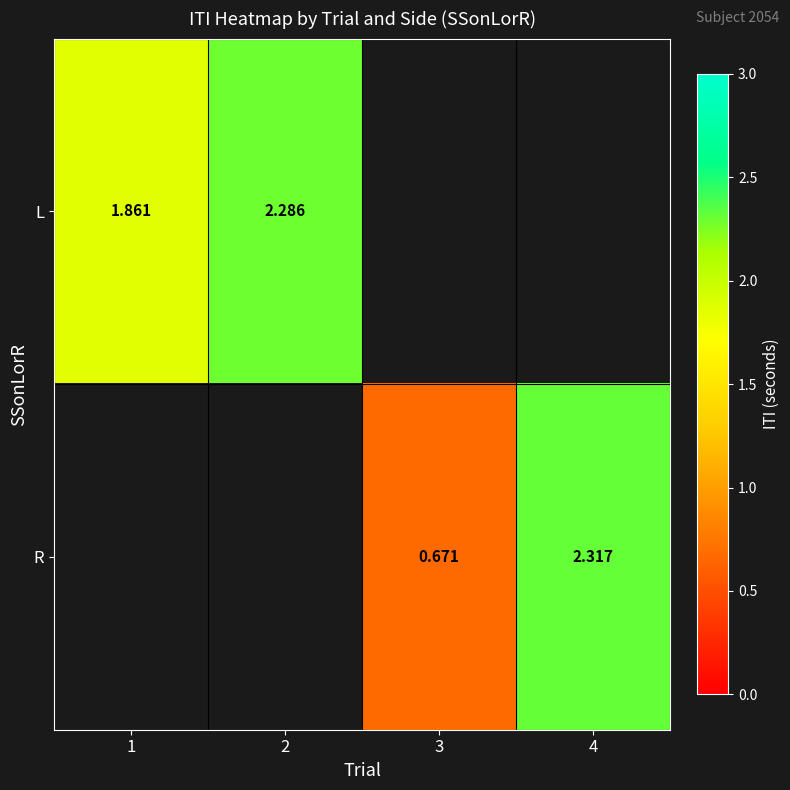

At which category does the chart reach its minimum across all series?

3